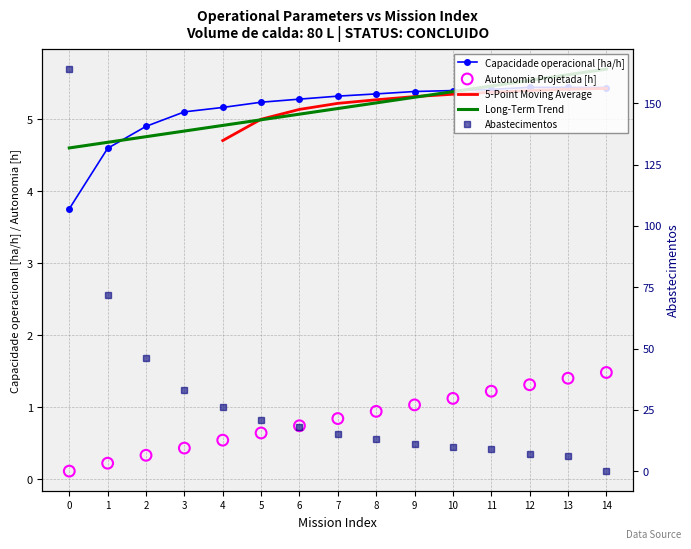

Which series contains the lowest Y value?

Abastecimentos